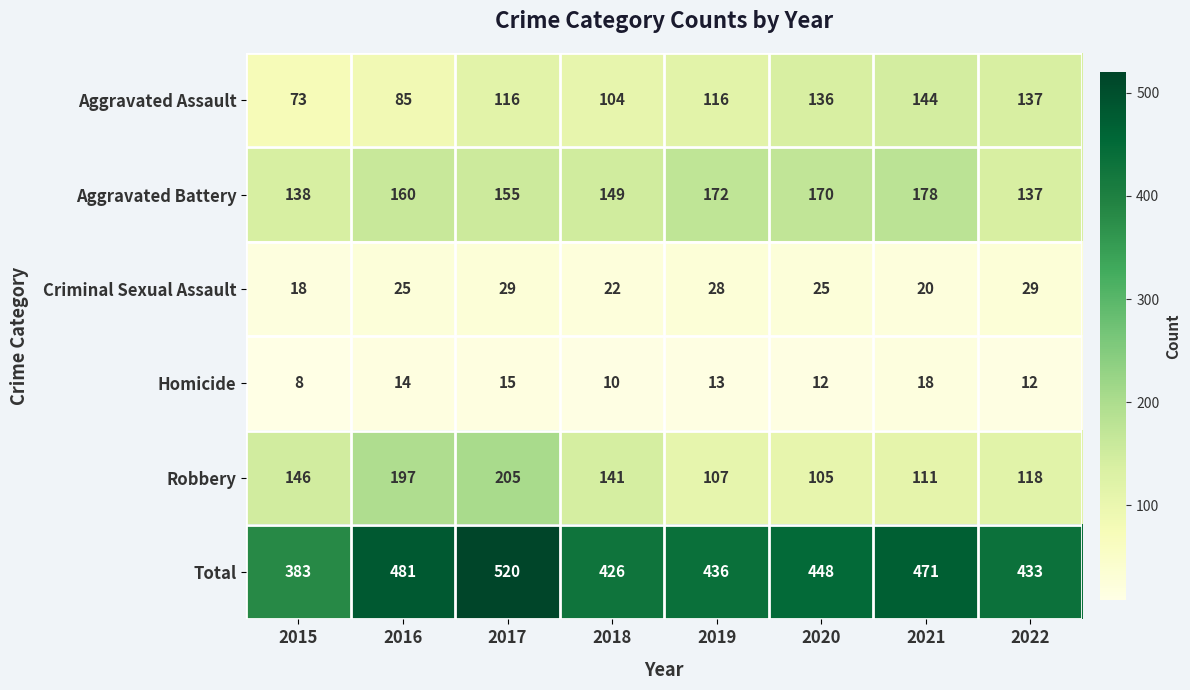

What is the difference between the highest and lowest values at 2019?

423